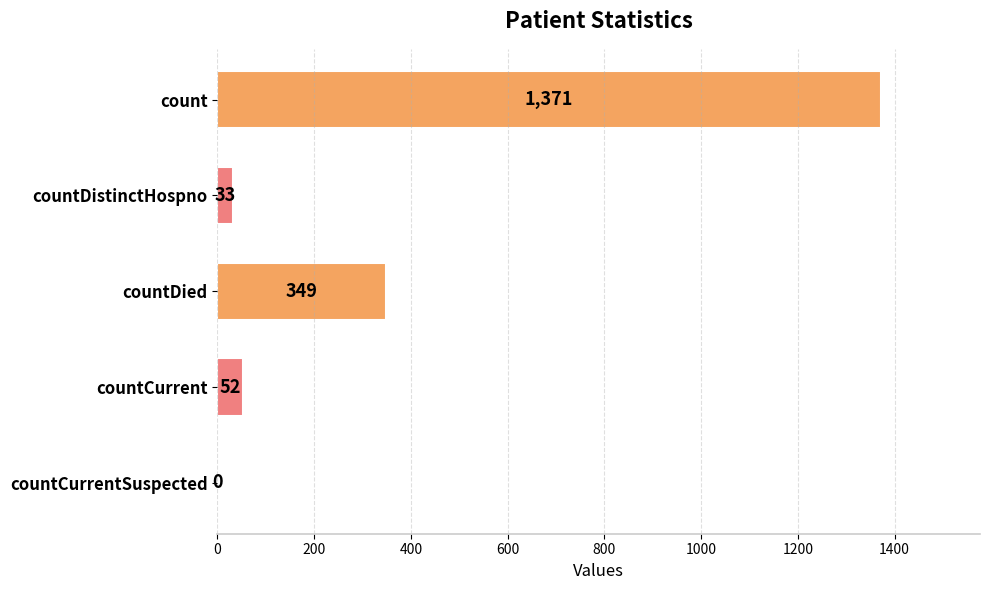

Which category has the highest value across all series?

count